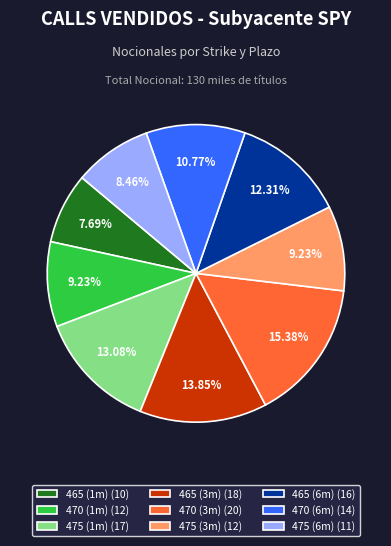

What percentage is the 470 (1m) slice, to the nearest percent?

9%